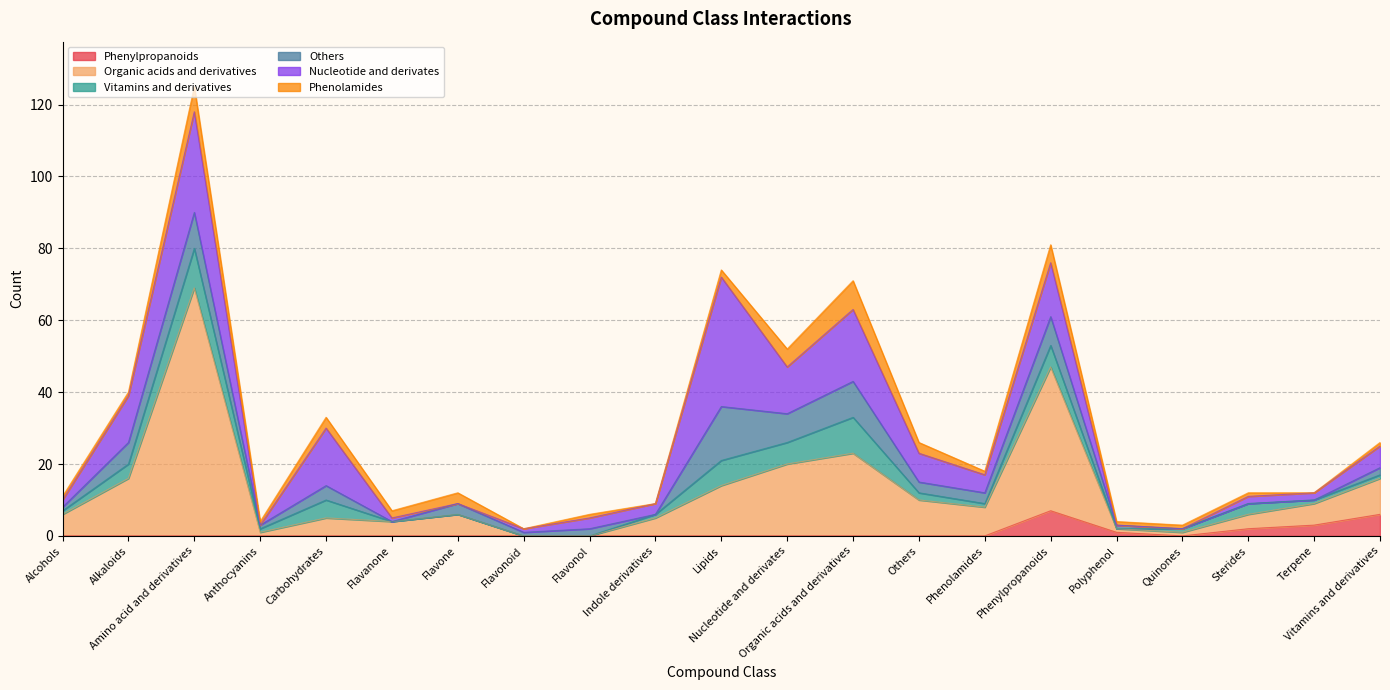

How many series are shown in this chart?

6